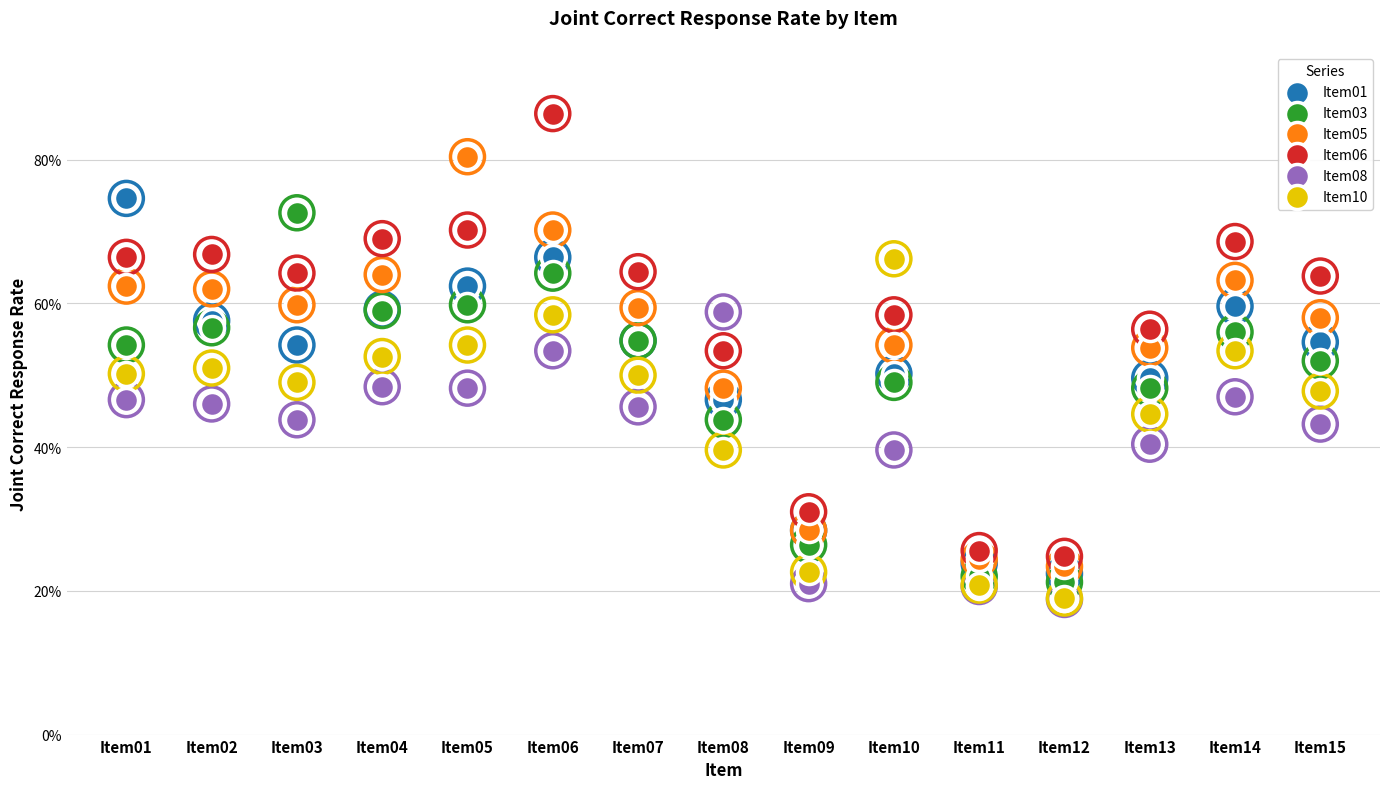

Which series has the widest spread of Y values?

Item06